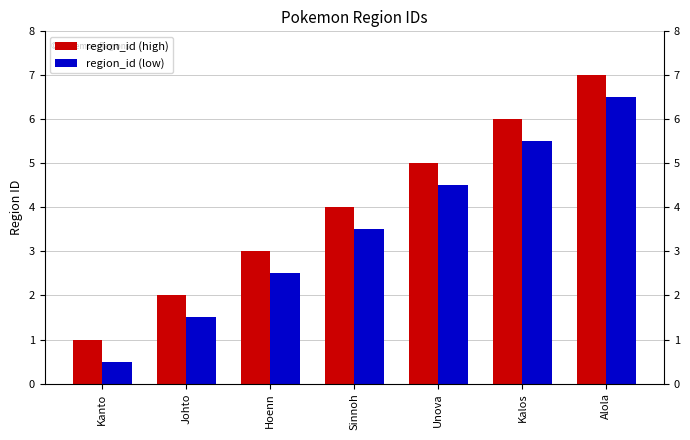

What is the sum of all region_id (low) values?

24.5